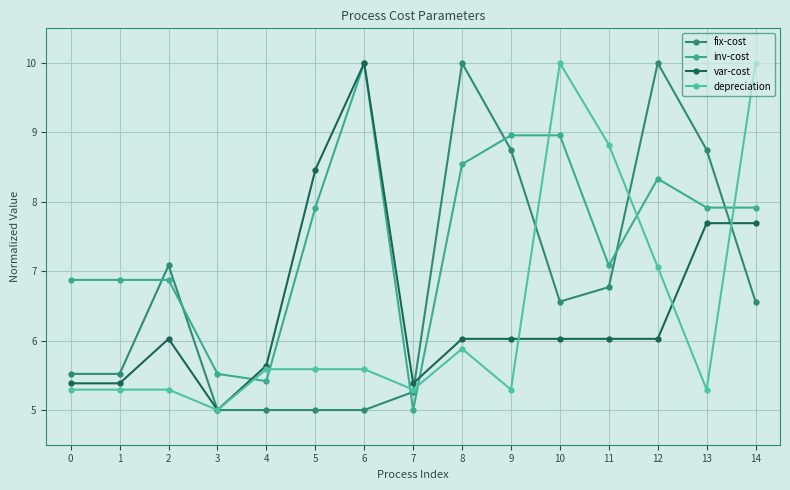

How many lines are shown in the chart?

4